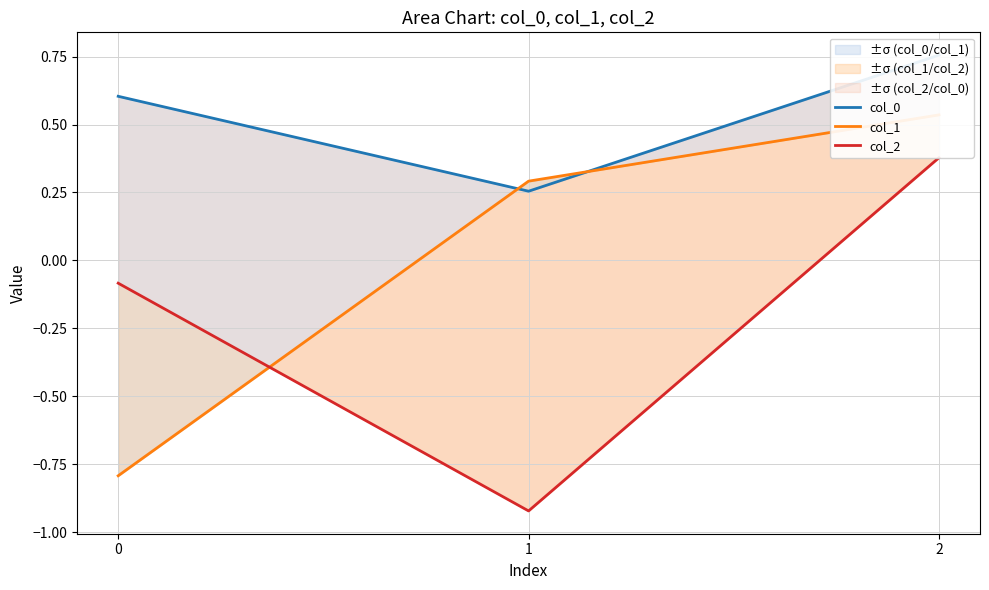

Reading right to left, transcribe all the data shown in this chart.

col_0: 2=0.8	1=0.3	0=0.6
col_1: 2=0.5	1=0.3	0=-0.8
col_2: 2=0.4	1=-0.9	0=-0.1